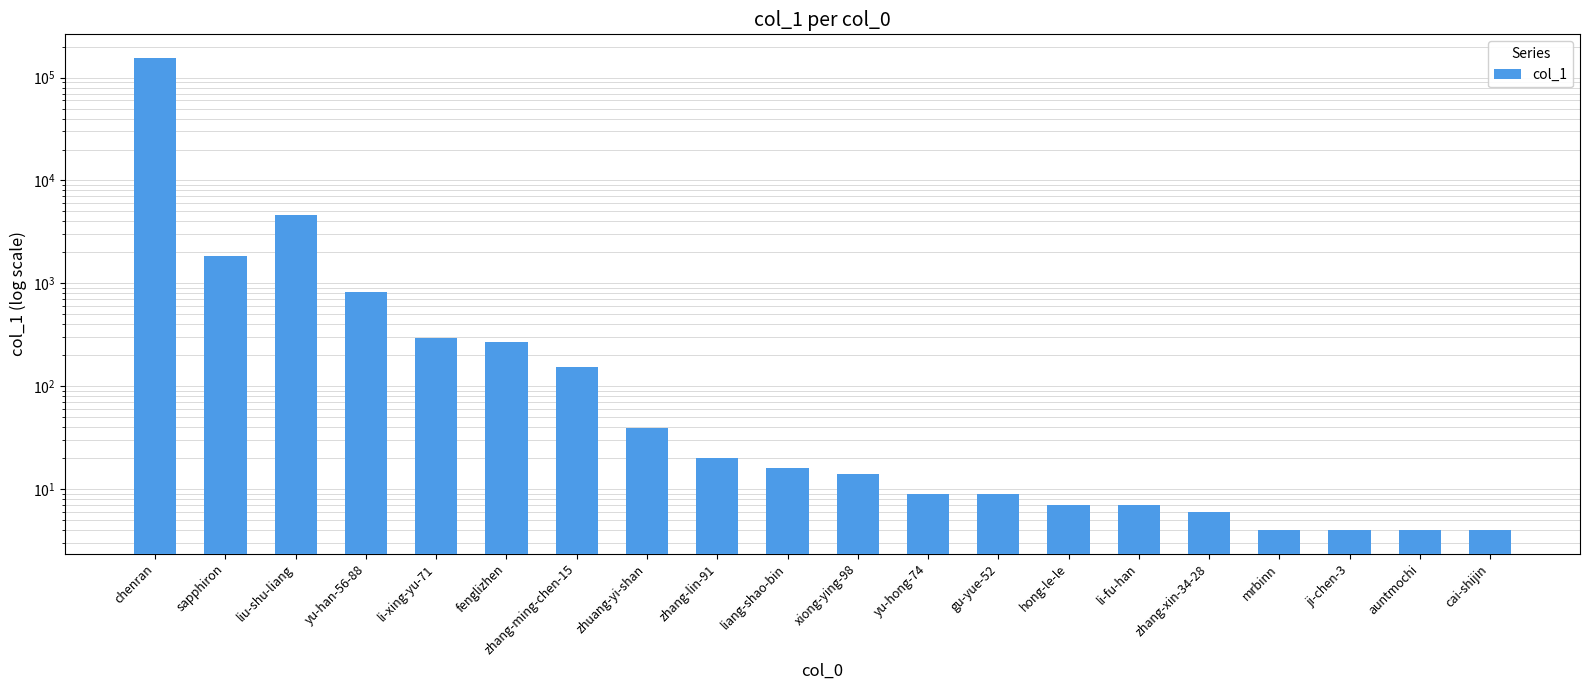

At which label does the data first exceed 16?

chenran